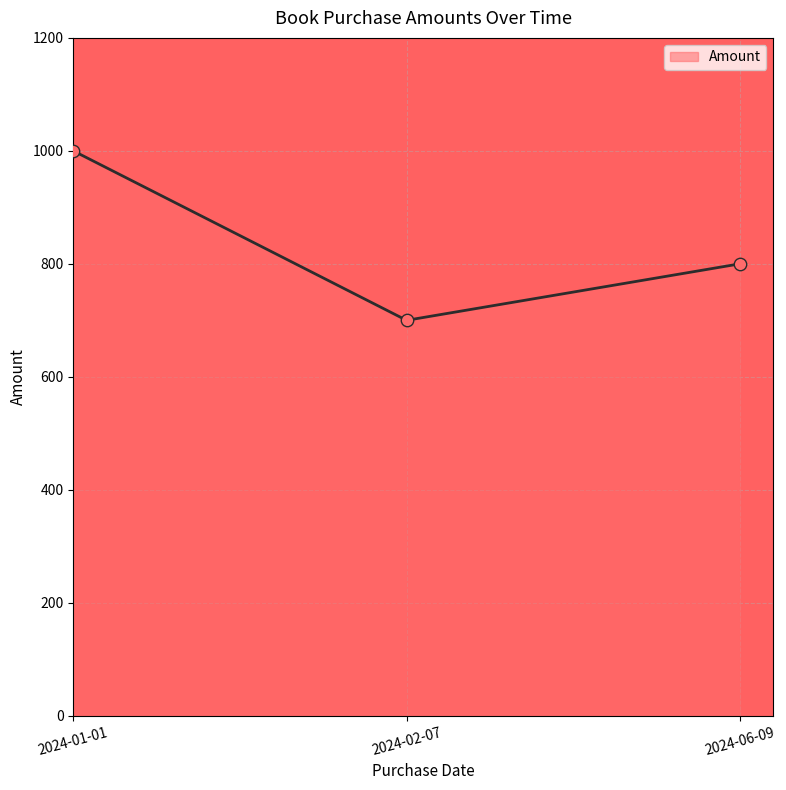

Approximately how many times larger is the value at 2024-01-01 compared to 2024-02-07?

1.4